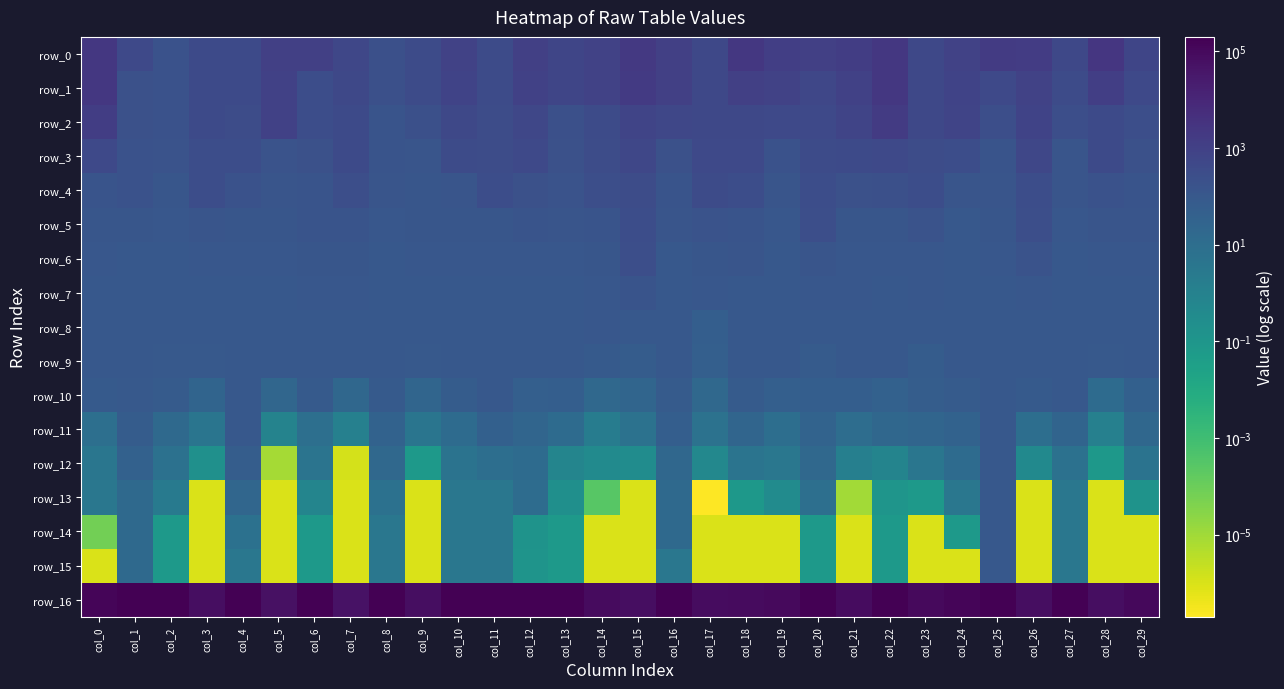

What is the sum of all row_13 values?

201.6